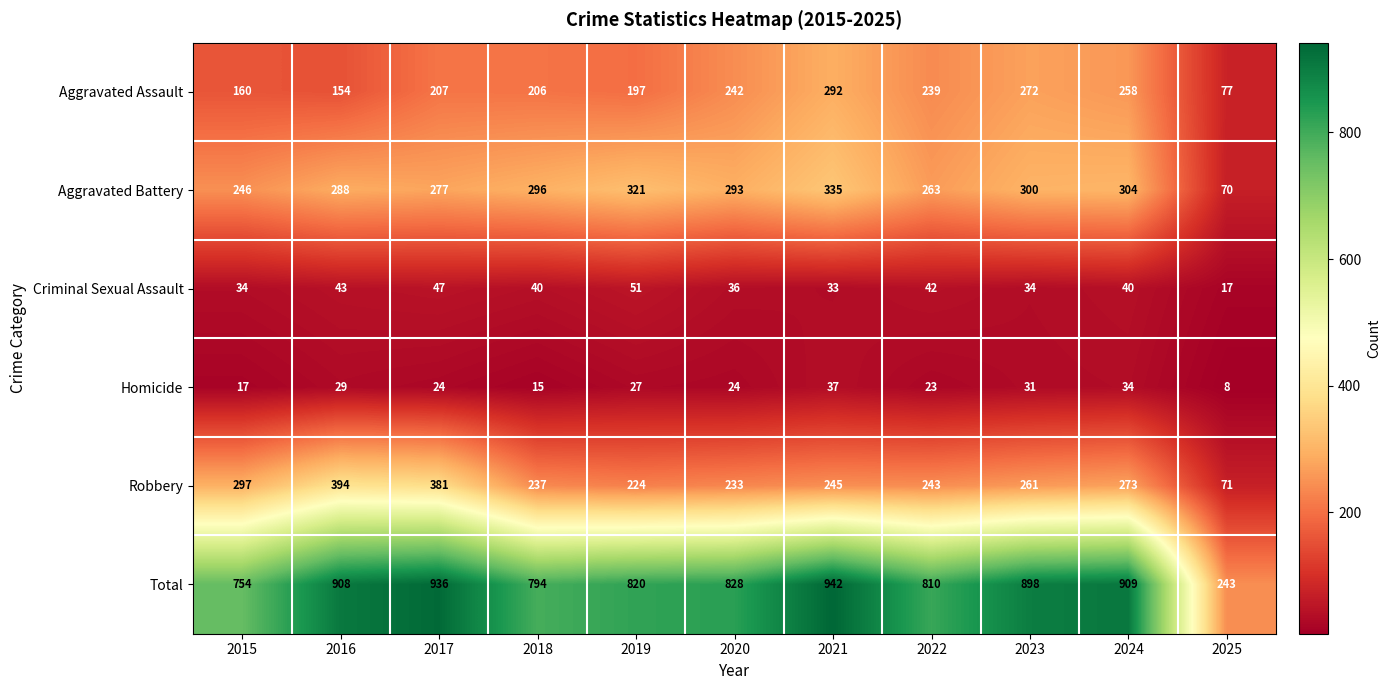

What is the average value of the Aggravated Assault series?

209